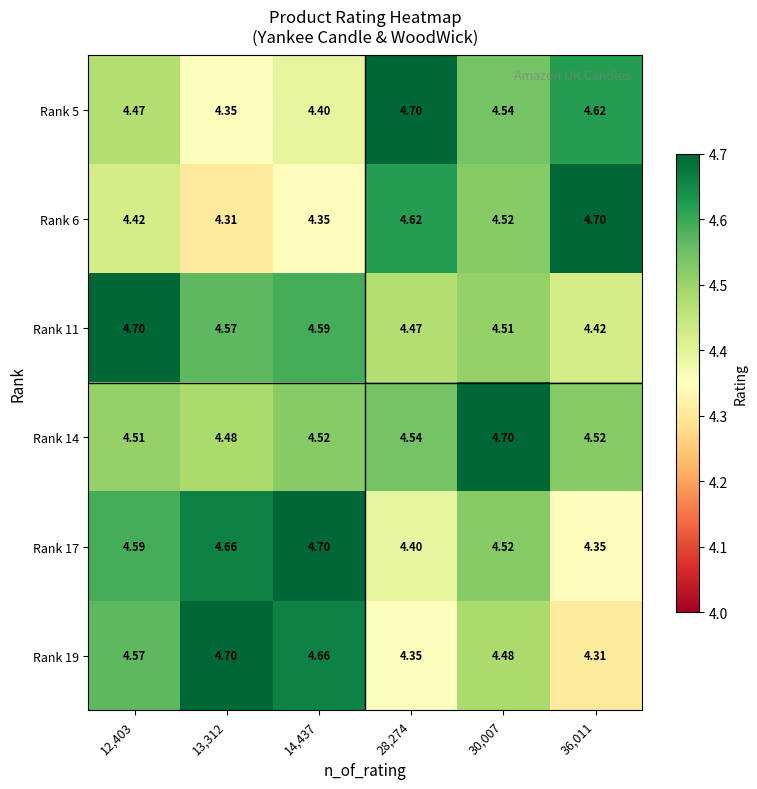

Is the value of Rank 6 at 12,403 greater than the value of Rank 14 at 28,274?

No